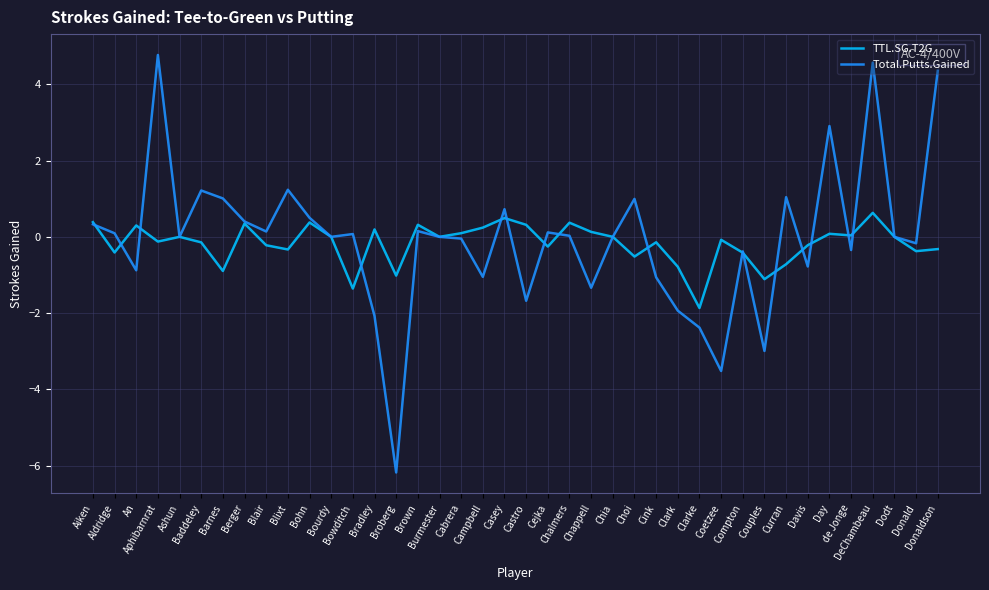

Does the chart display data point markers on the line(s)?

No